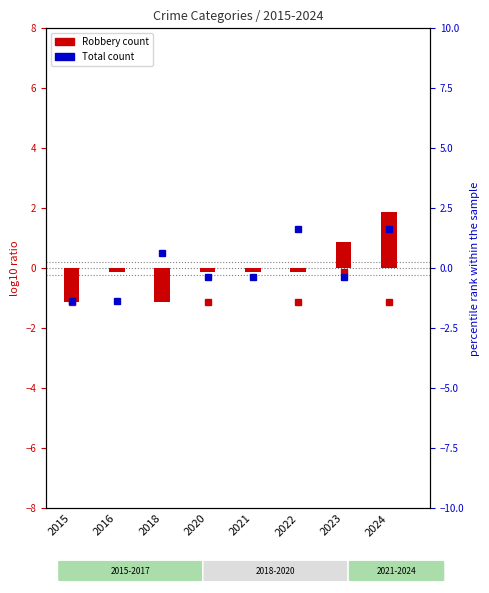

At which label is Robbery (centered) closest to 0?

2016